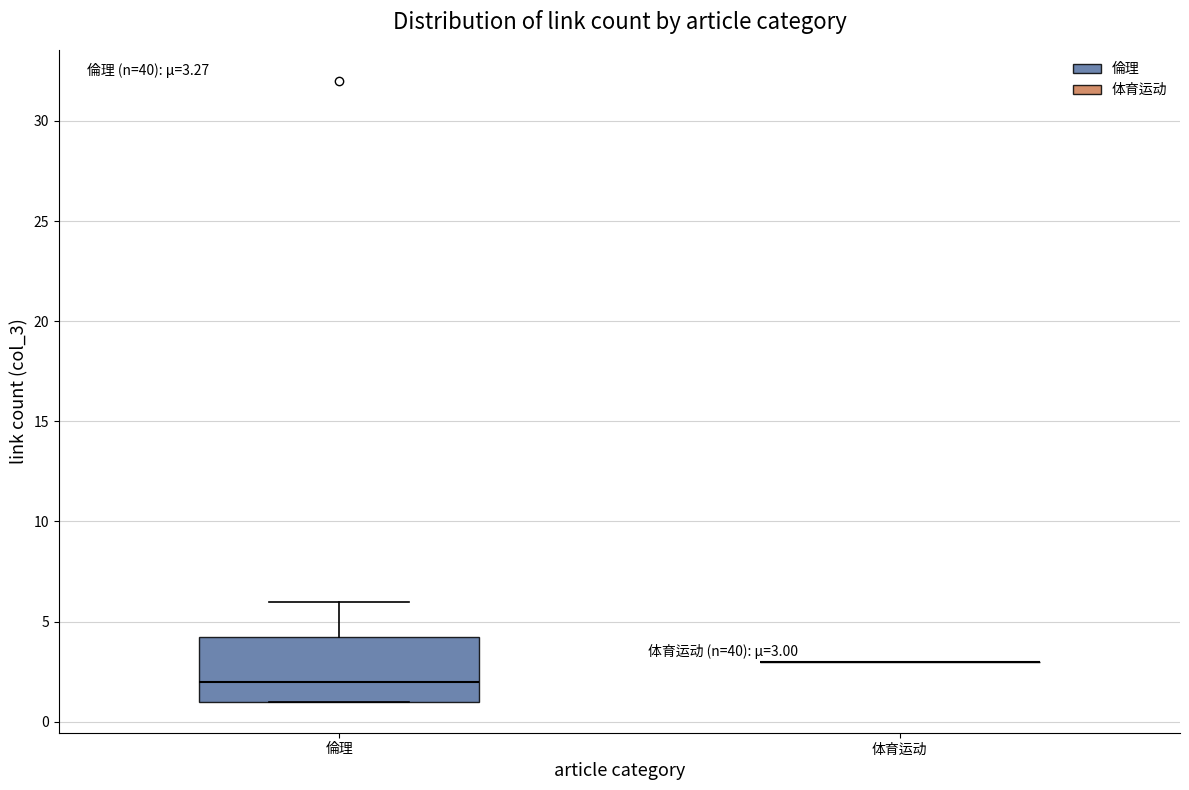

Comparing the boxes themselves (not the whiskers), which one is the tallest?

倫理